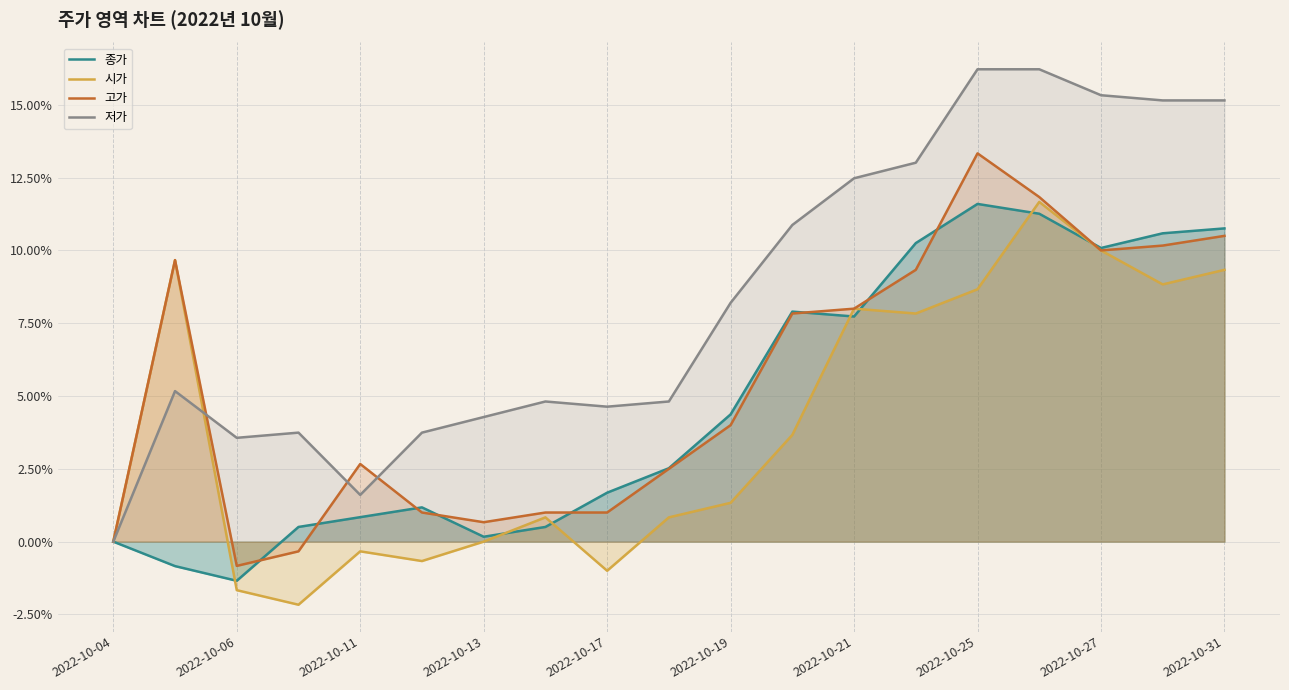

Which series has the largest range (max minus min)?

저가